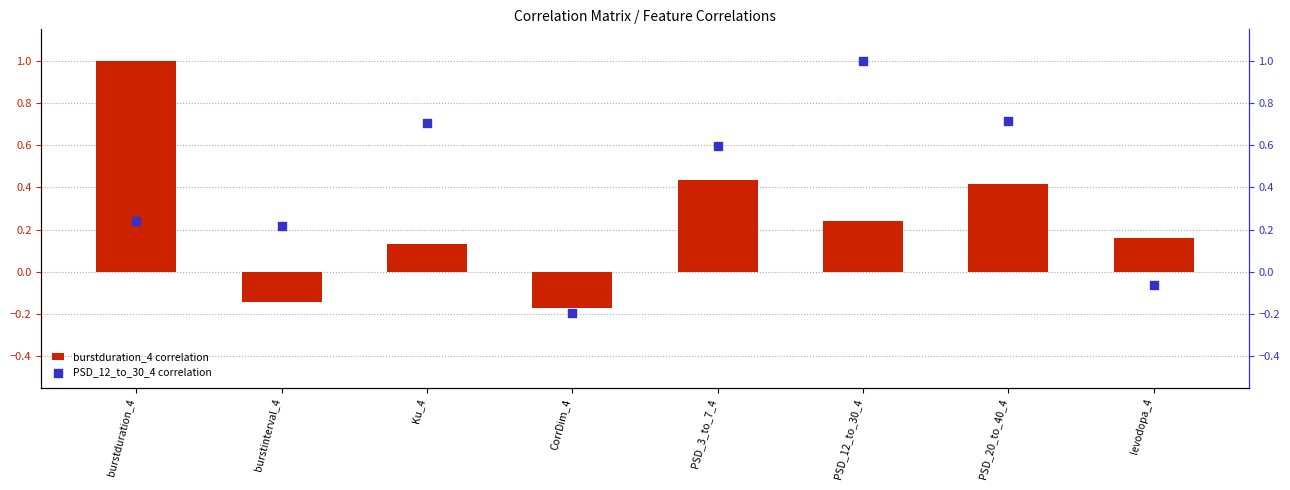

Which series has the largest total across all categories?

PSD_12_to_30_4 correlation